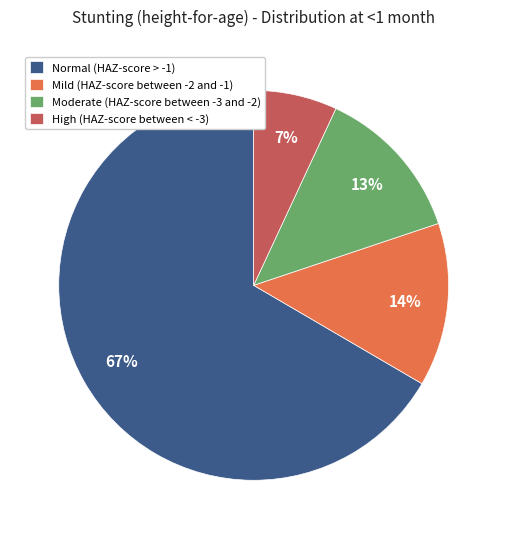

To the nearest percent, what portion does Moderate (HAZ-score between -3 and -2) represent?

13%